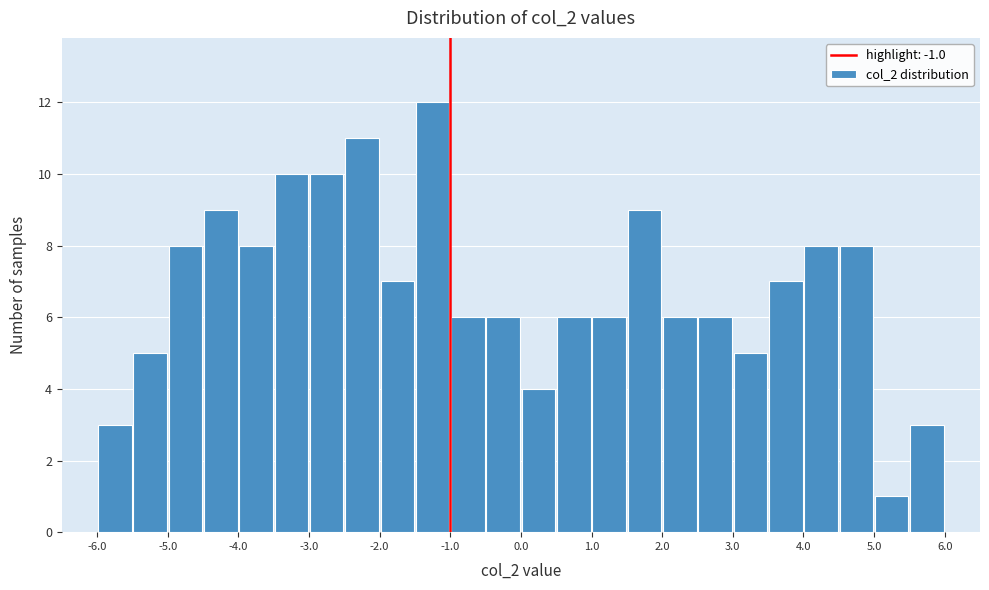

Reading left to right, list every bar in this chart as the range it spans on the x-axis followed by its height. The values are not printed on the chart, so give them approximately, as read against the axis.

-6.0 to -5.5: 3
-5.5 to -5.0: 5
-5.0 to -4.5: 8
-4.5 to -4.0: 9
-4.0 to -3.5: 8
-3.5 to -3.0: 10
-3.0 to -2.5: 10
-2.5 to -2.0: 11
-2.0 to -1.5: 7
-1.5 to -1.0: 12
-1.0 to -0.5: 6
-0.5 to 0.0: 6
0.0 to 0.5: 4
0.5 to 1.0: 6
1.0 to 1.5: 6
1.5 to 2.0: 9
2.0 to 2.5: 6
2.5 to 3.0: 6
3.0 to 3.5: 5
3.5 to 4.0: 7
4.0 to 4.5: 8
4.5 to 5.0: 8
5.0 to 5.5: 1
5.5 to 6.0: 3